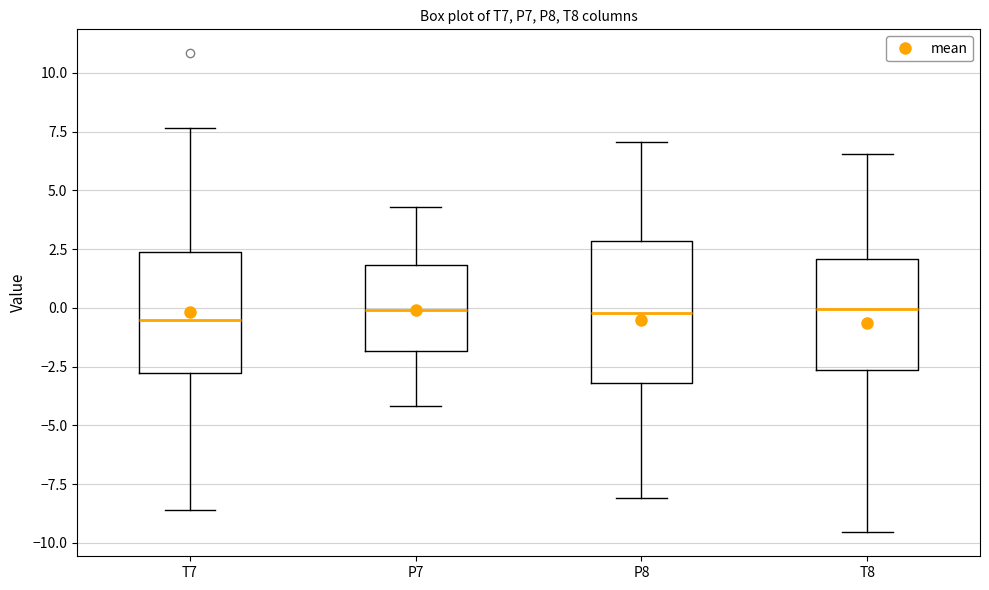

Reading left to right, transcribe this box plot: for each box, give where its median line is, the range the box spans, and where its two whiskers end, as read against the y-axis. The values are not printed on the chart, so give them approximately, as read against the axis.

T7: median -0.5, box -3.0 to 2.5, whiskers -8.5 to 7.5
P7: median 0.0, box -2.0 to 2.0, whiskers -4.0 to 4.5
P8: median 0.0, box -3.0 to 3.0, whiskers -8.0 to 7.0
T8: median 0.0, box -2.5 to 2.0, whiskers -9.5 to 6.5